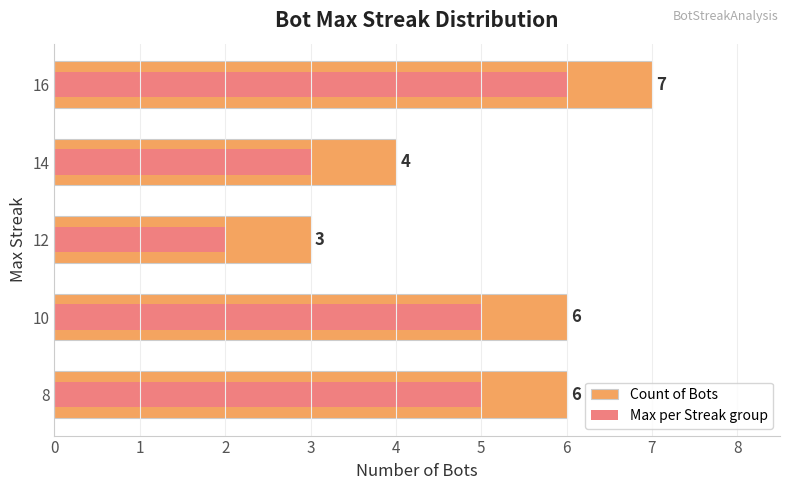

How many bars are there in each group?

2